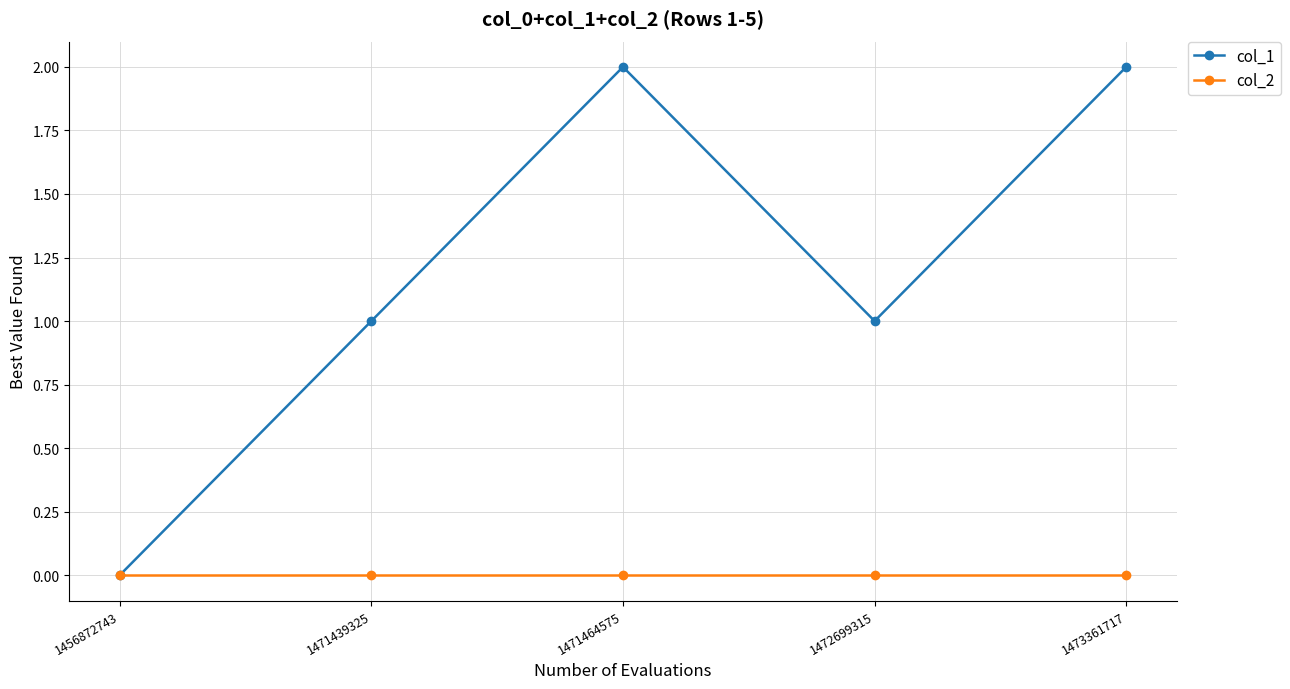

How many data points does each series have?

5